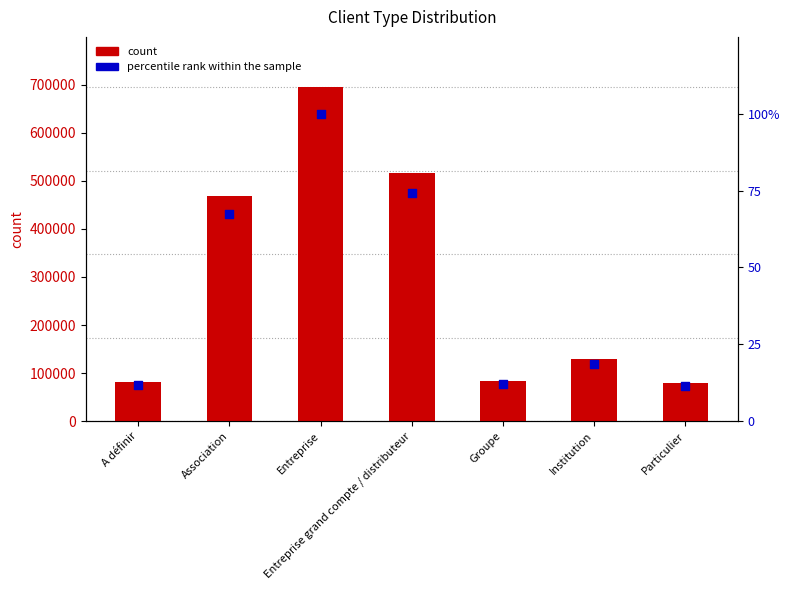

Which series has the largest total across all categories?

count